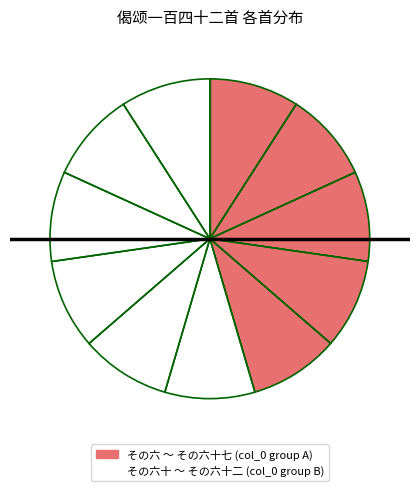

Which slice is the smallest?

偈颂一百四十二首 其六